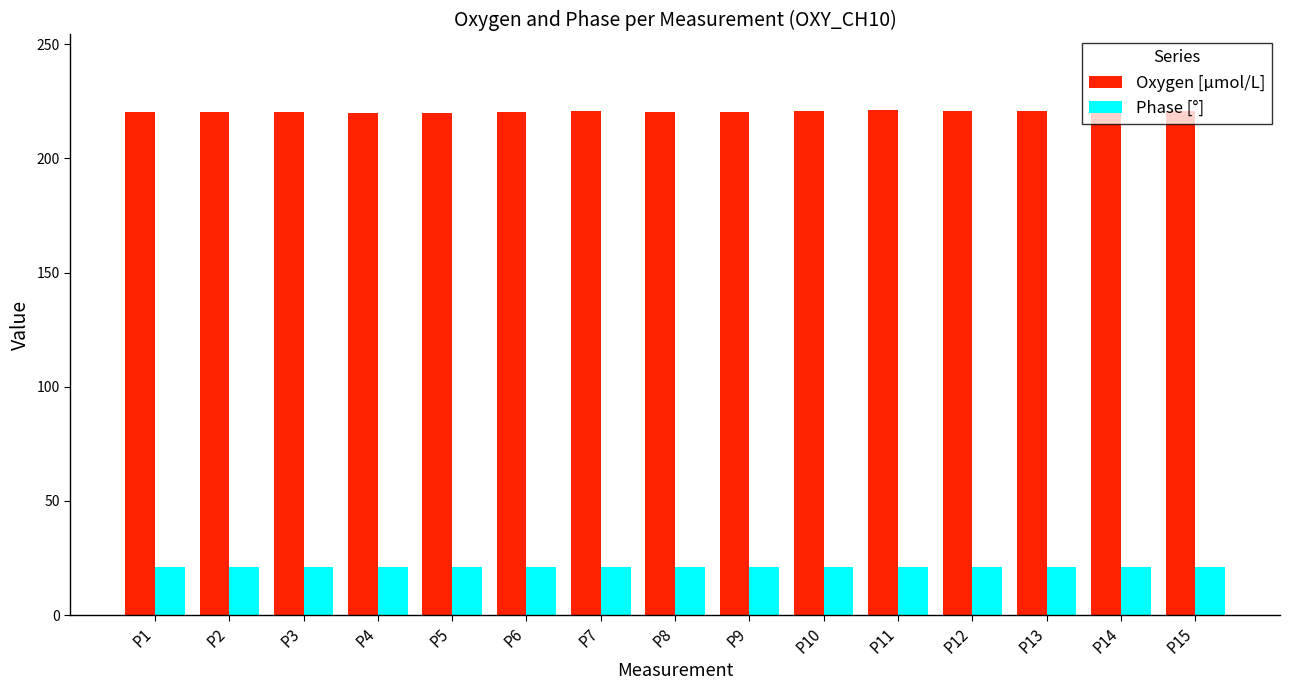

How many Phase [°] values are between 21 and 22?

15